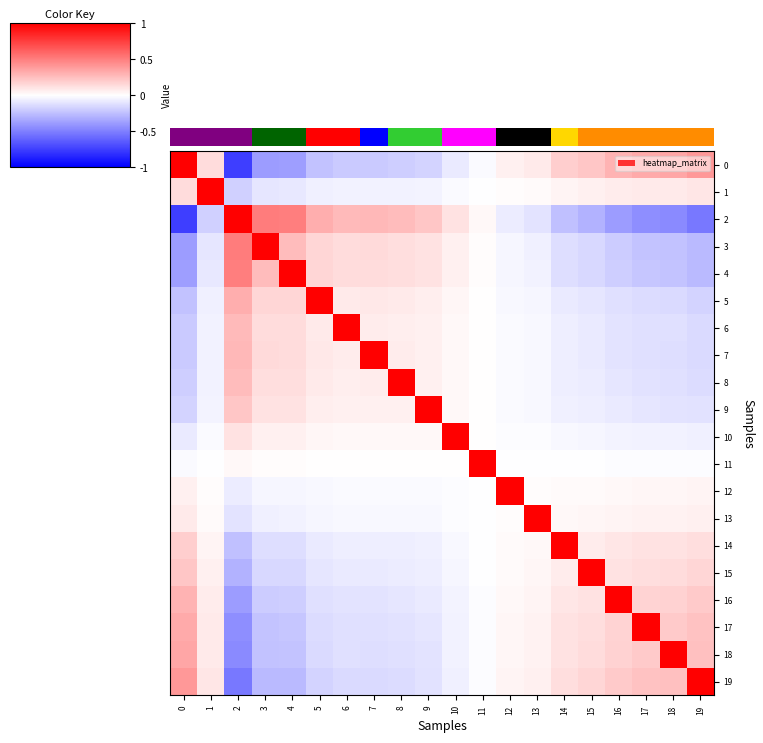

What is the difference between the maximum and second lowest values in the 11 series?

1.0